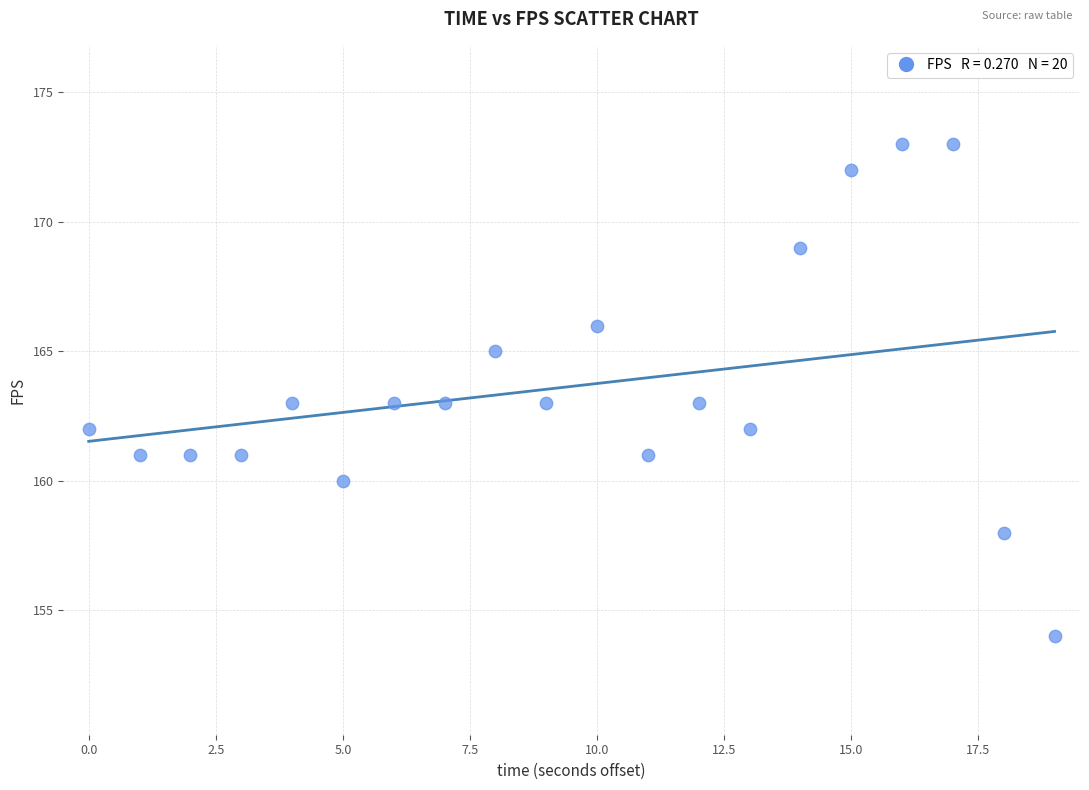

What is the range of Y values (max minus min)?

19